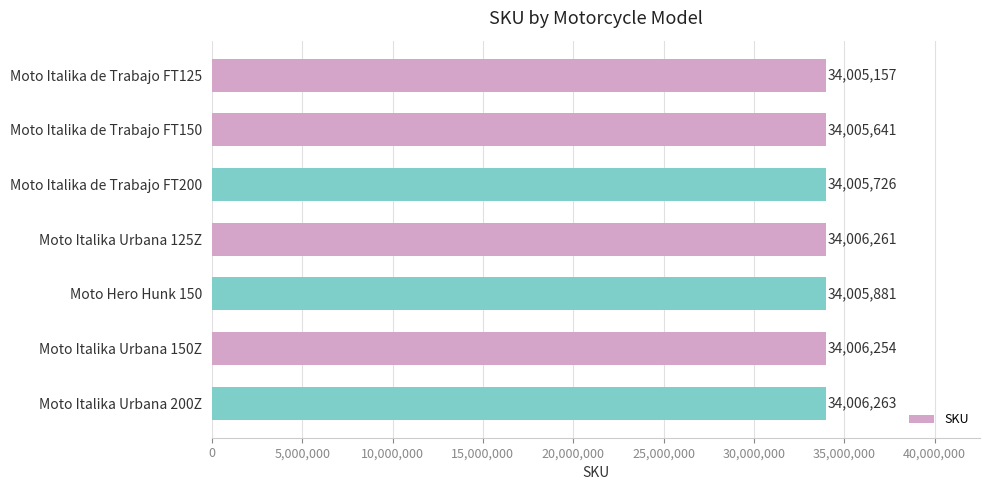

What is the label of the 1st bar from the bottom?

Moto Italika Urbana 200Z